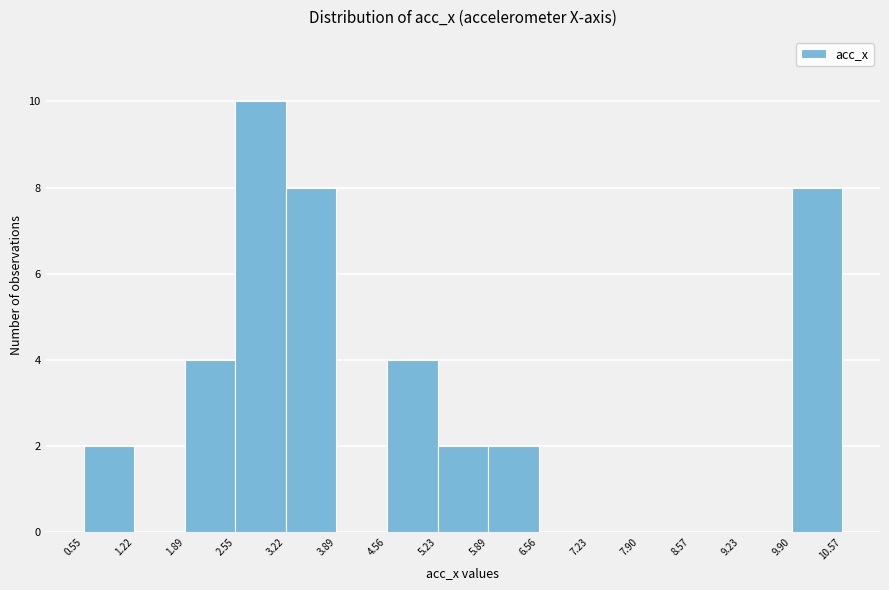

How tall is the bar that spans 1.89 to 2.55 on the x-axis? The values are not printed on the chart, so give them approximately, as read against the axis.

4